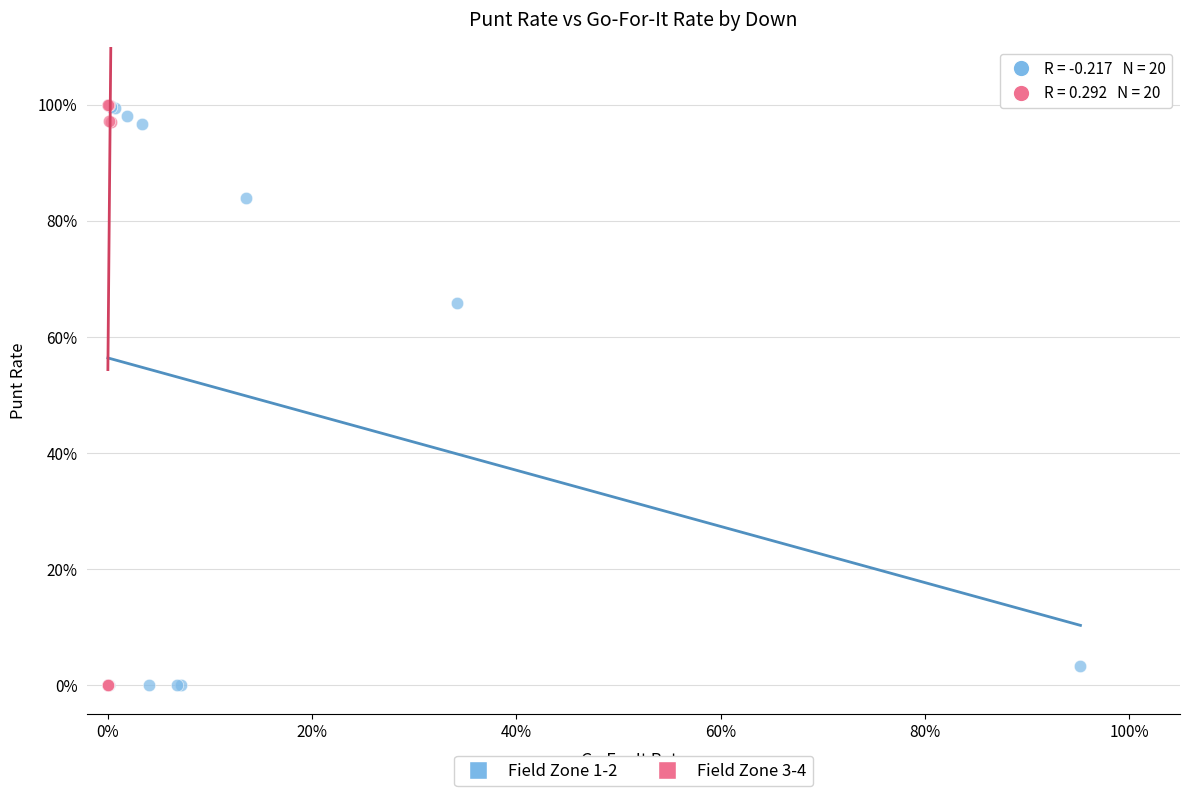

What are all the series names shown in the legend?

Field Zone 1-2, Field Zone 3-4